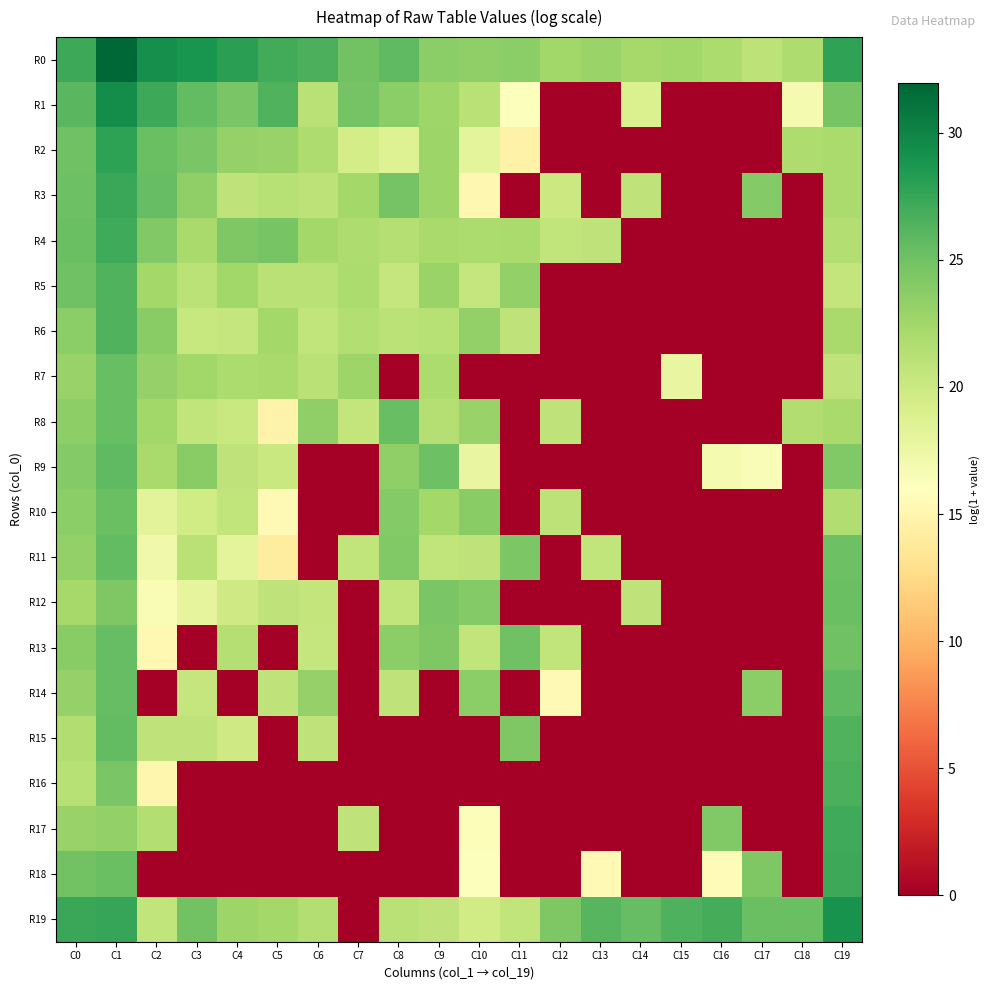

At how many categories does at least one series exceed 11?

20